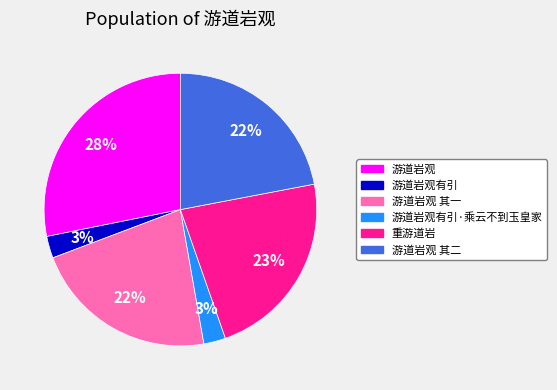

Does any single category account for the majority?

No